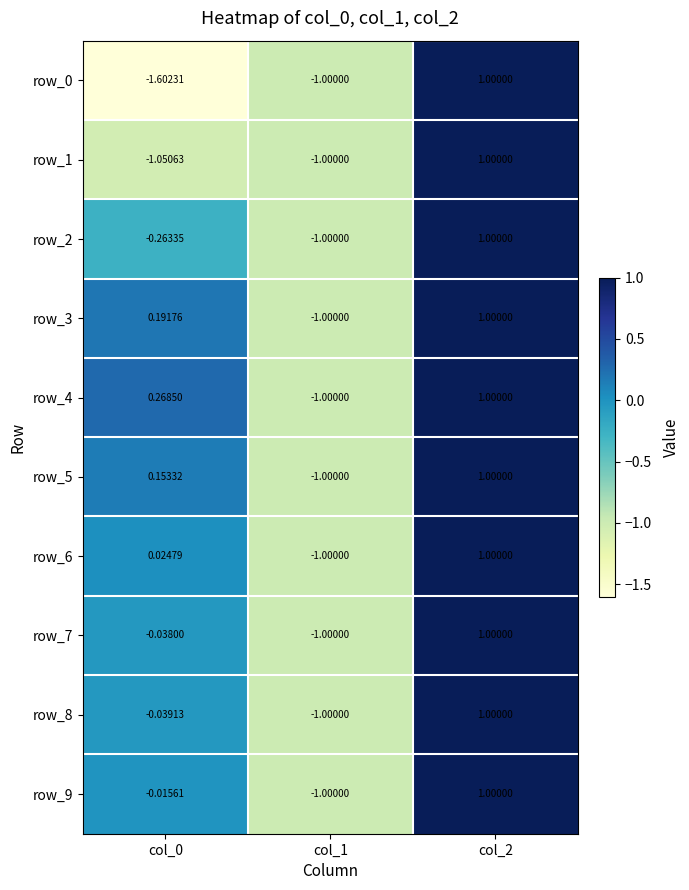

What is the minimum value shown in the chart?

-1.6